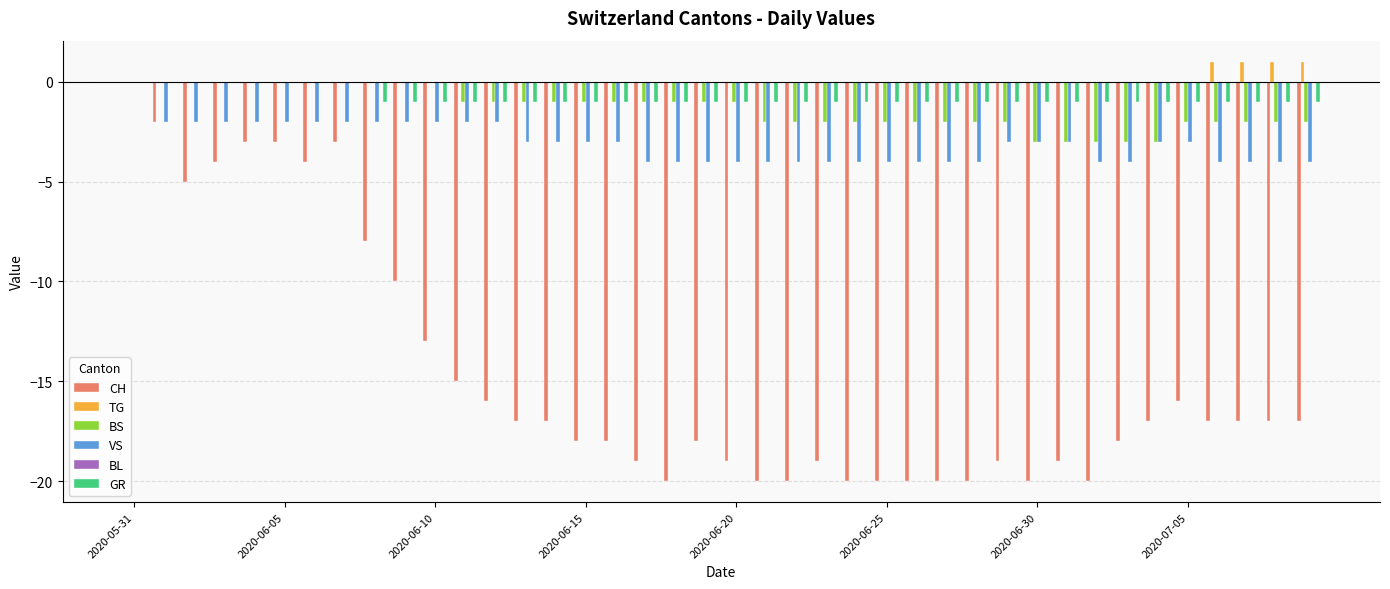

Count the number of categories in the chart.

40